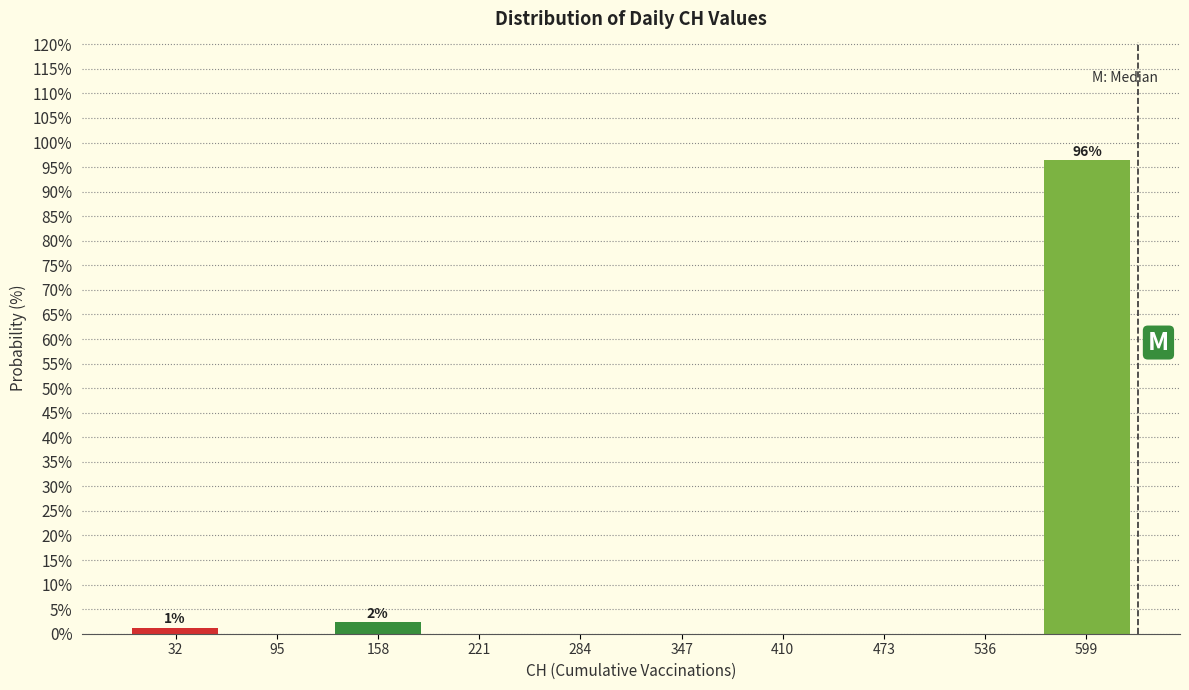

Over which range of the x-axis is the bar tallest?

570 to 630